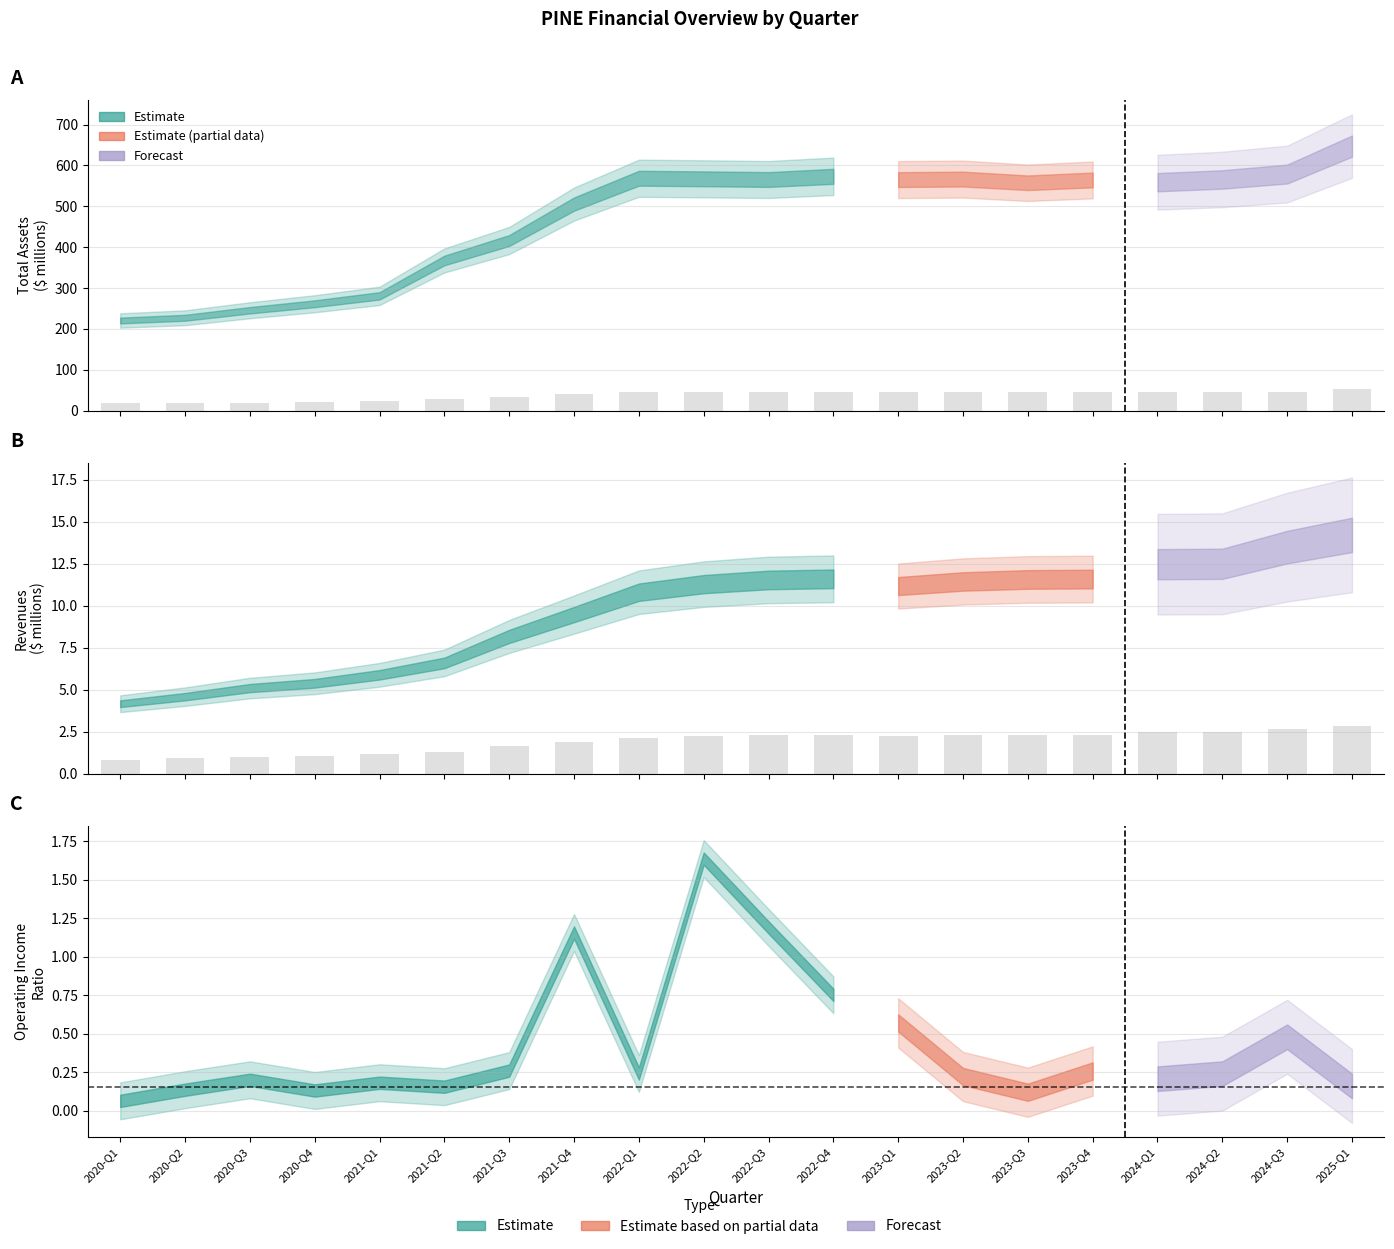

The value of Total Assets at 2020-Q1 is 23.0. True or false?

False